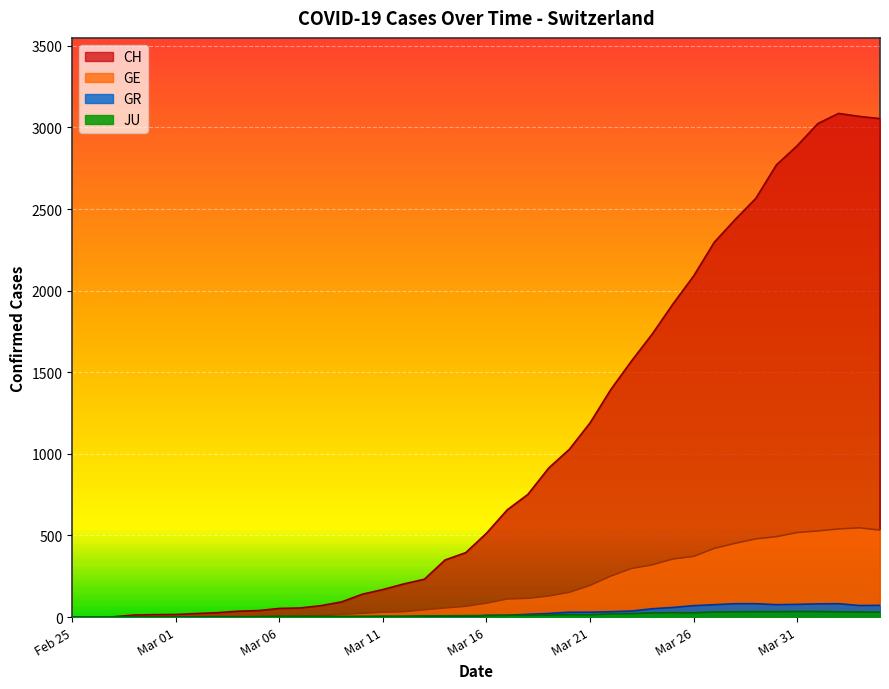

What is the greatest value displayed?

3086